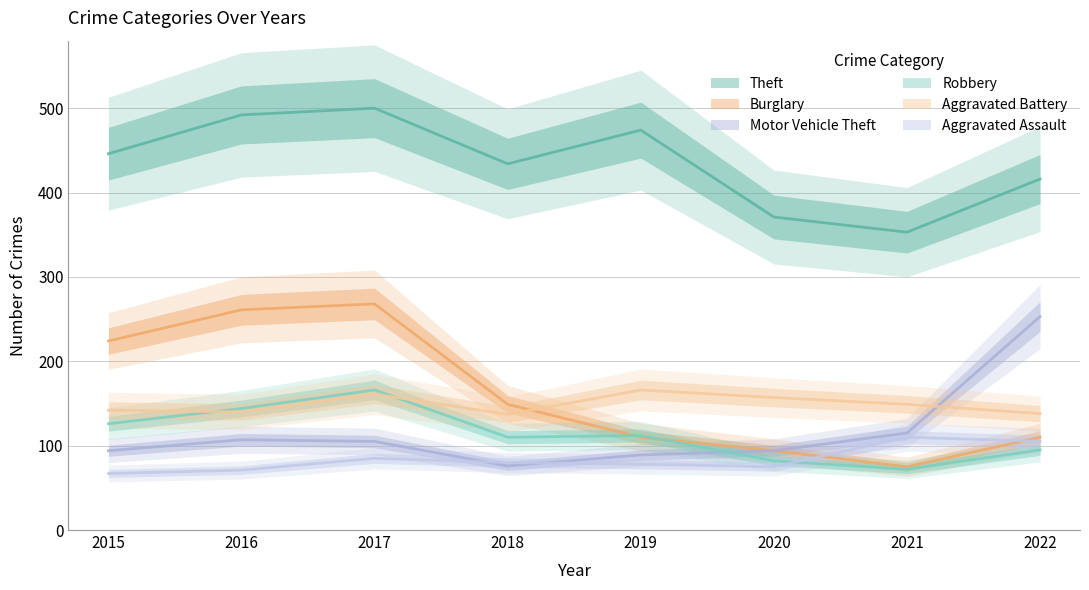

At which category is the sum across all series the highest?

2017